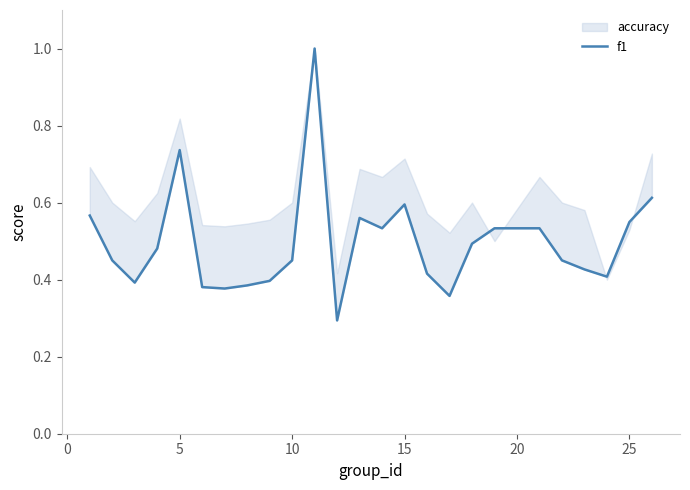

What is the average value?

0.5